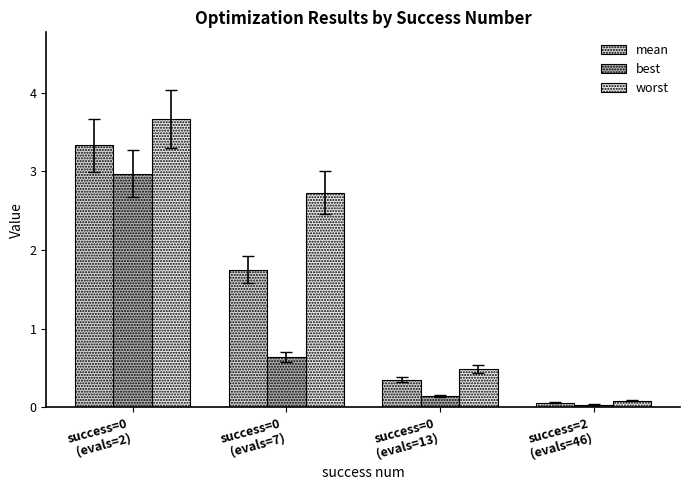

List the series in order of their peak value, highest first.

worst, mean, best